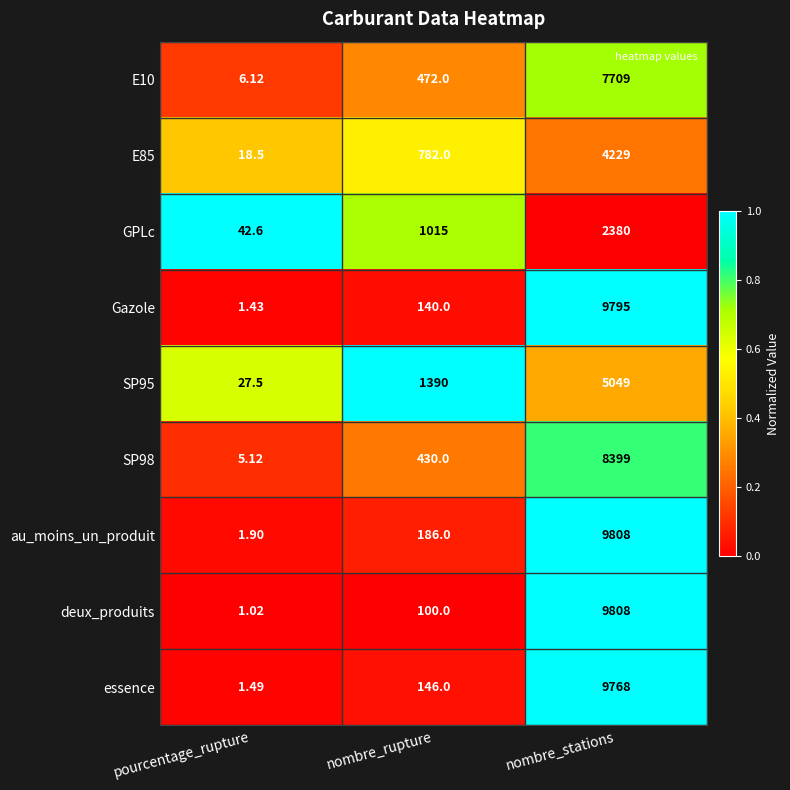

At which category is the sum across all series the highest?

nombre_stations